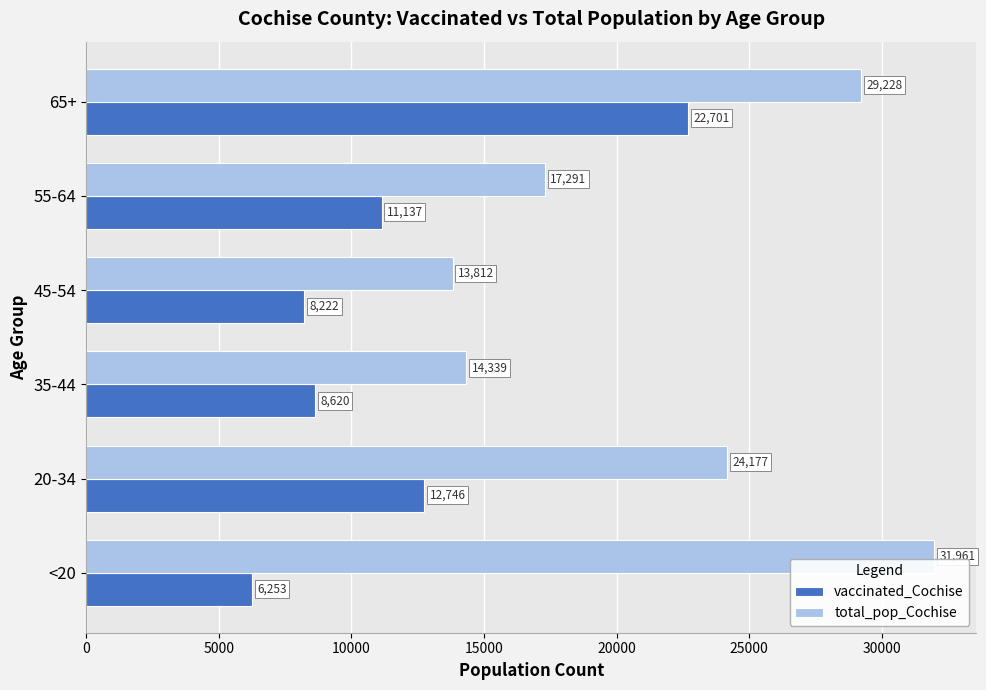

The value of total_pop_Cochise at 45-54 is 13812. True or false?

True